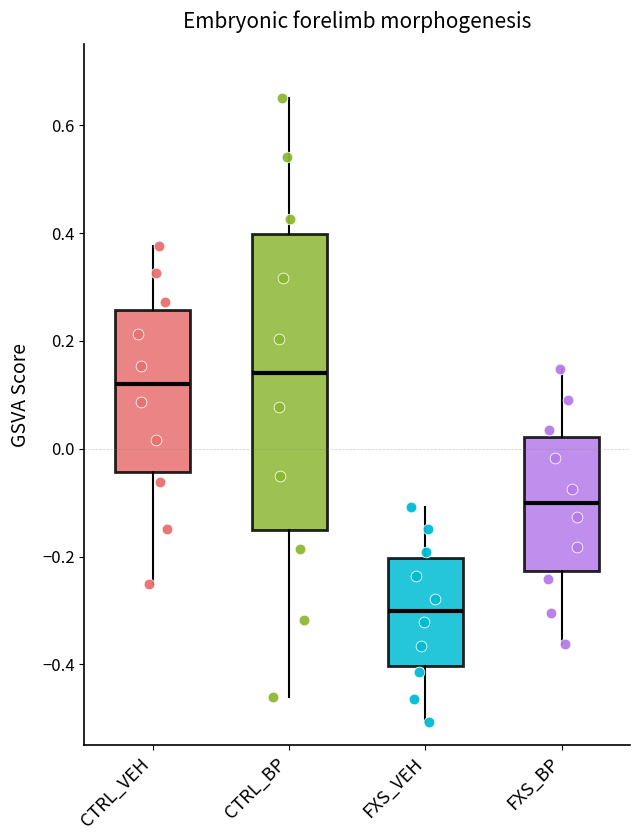

Where is the upper edge of the box for FXS_VEH on the y-axis? The values are not printed on the chart, so give them approximately, as read against the axis.

-0.20